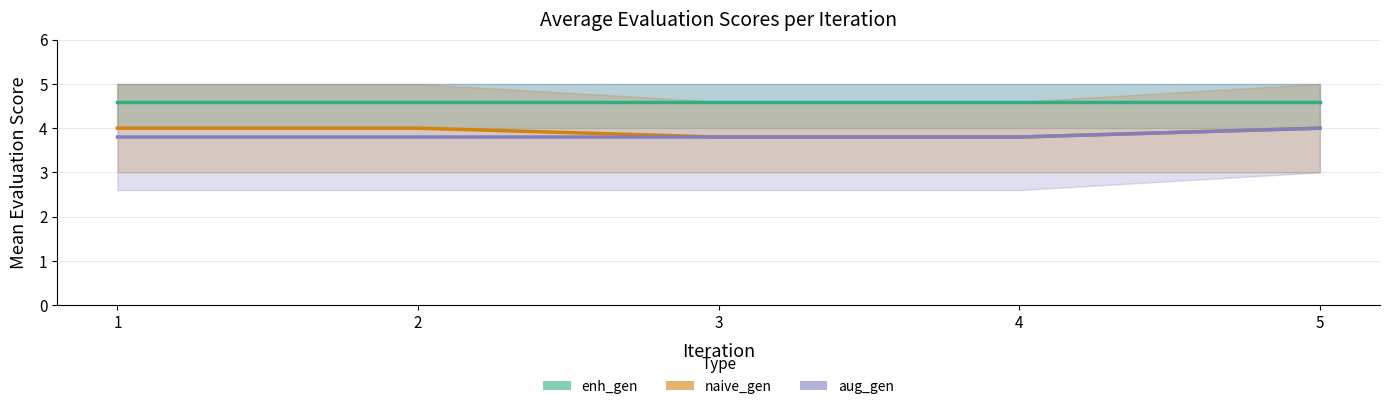

List the labels in order of enh_gen value, largest first.

1, 2, 3, 4, 5